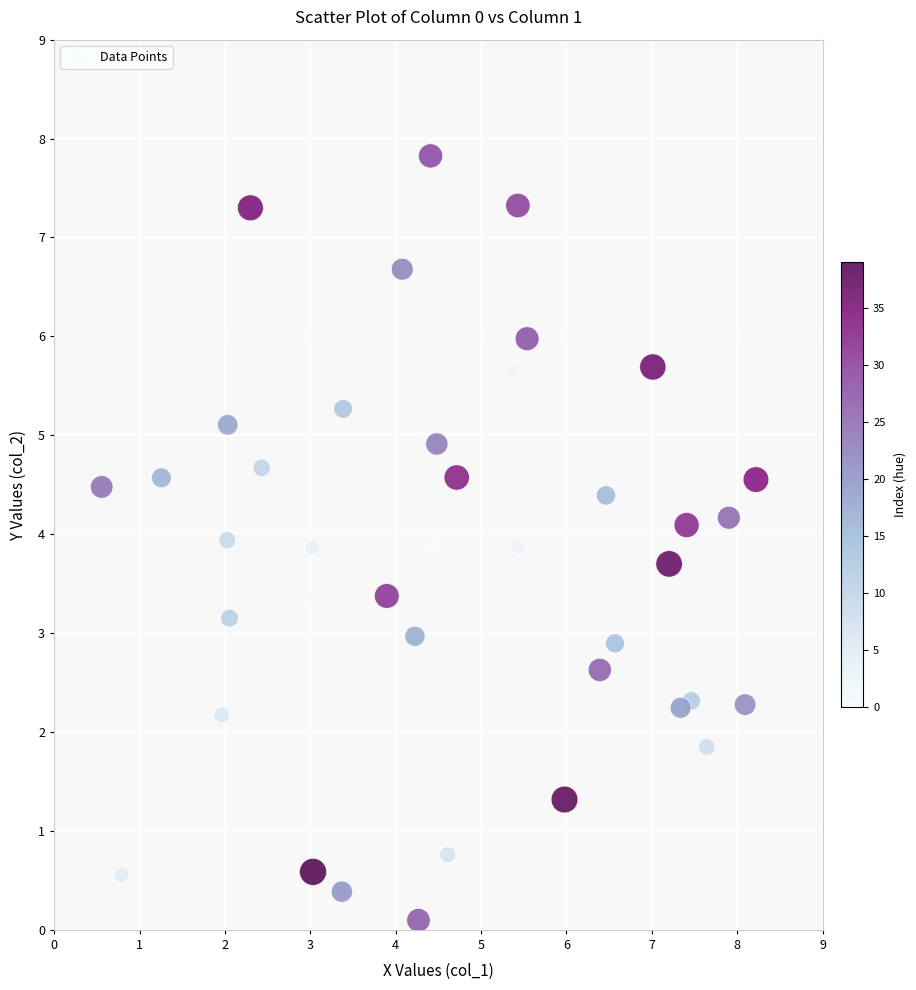

What is the range of Y values (max minus min)?

7.7